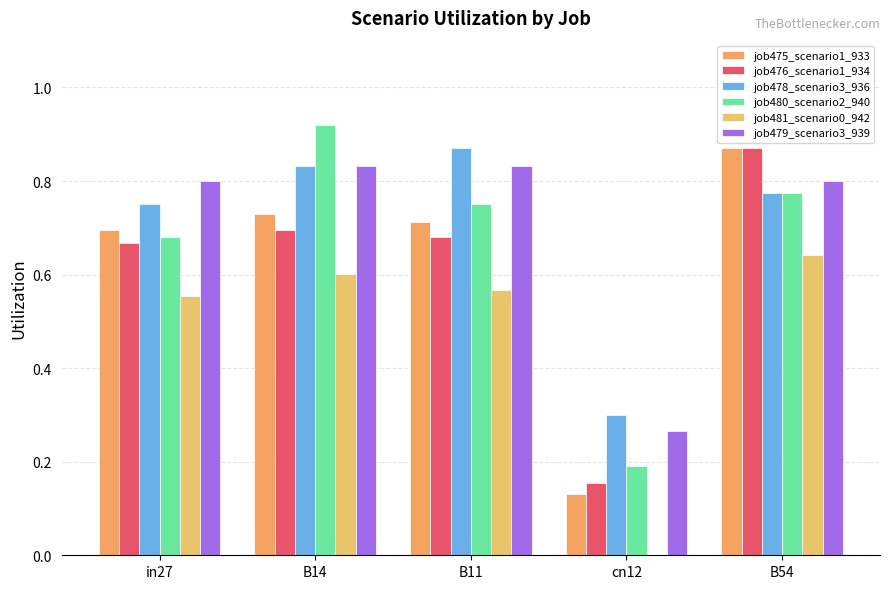

What is the label of the 4th bar from the right?

B14